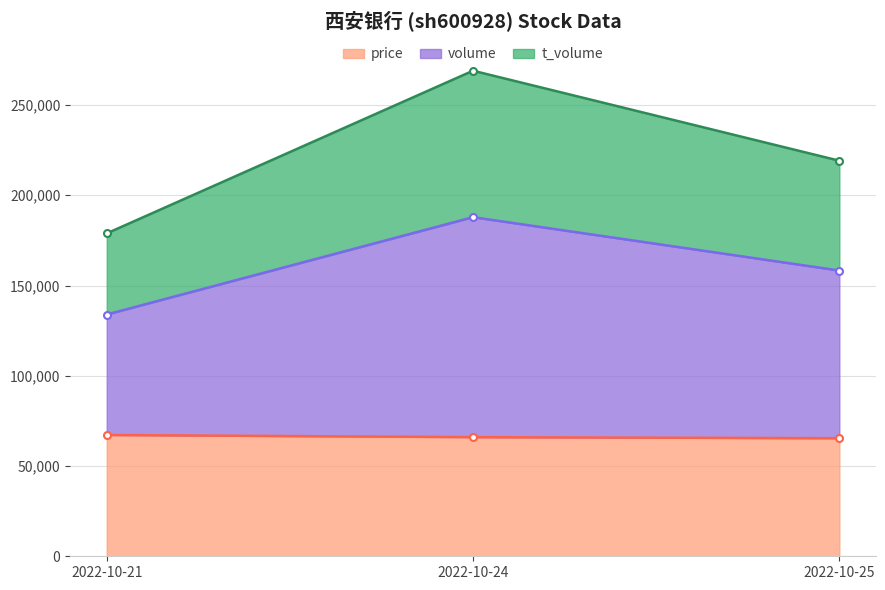

How many categories are shown in the chart?

3